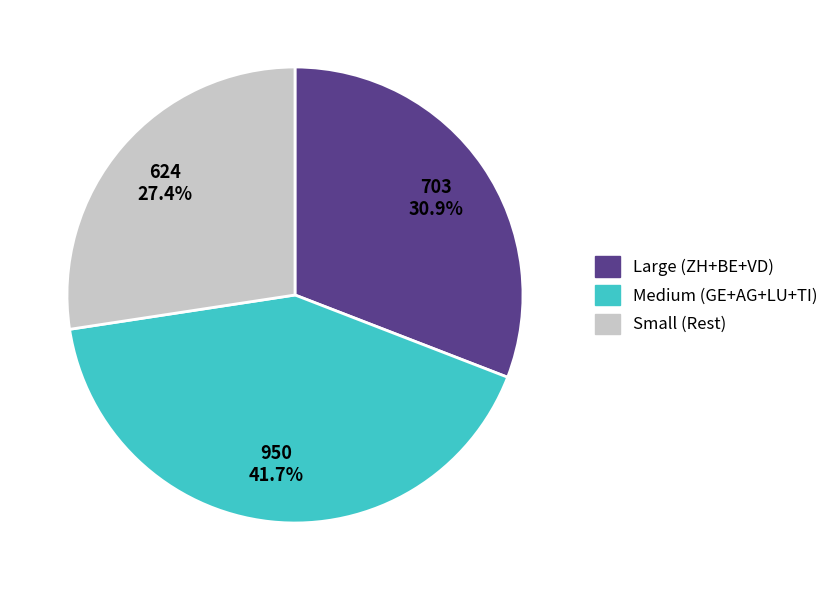

Is there a majority slice in this chart?

No